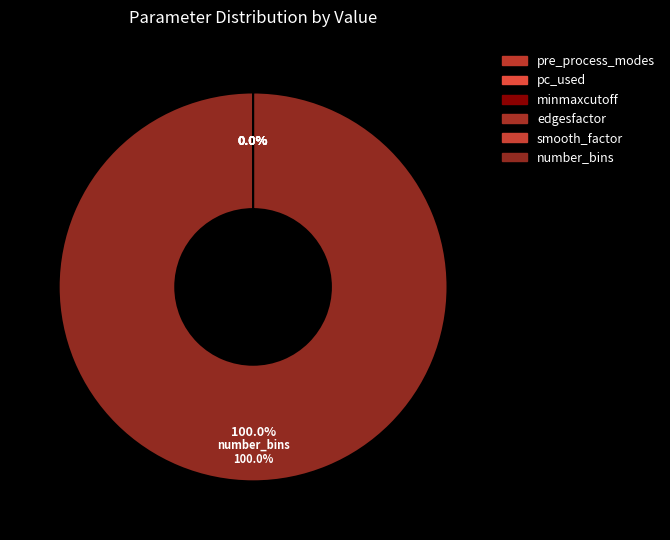

Is it true that minmaxcutoff is 1% of the pie?

False